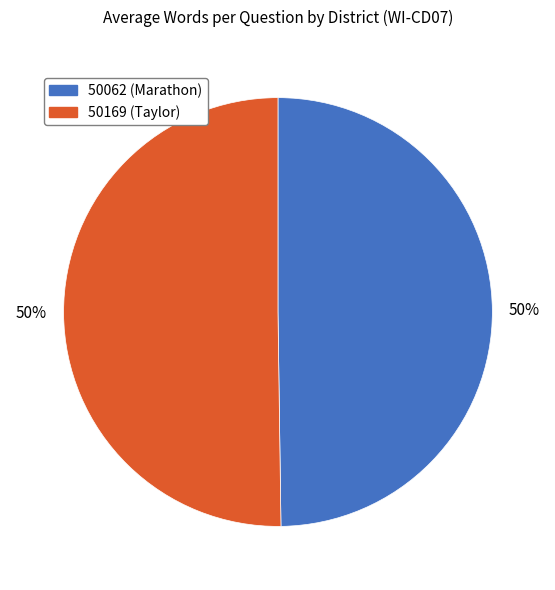

To the nearest percent, what is the average slice percentage?

50%